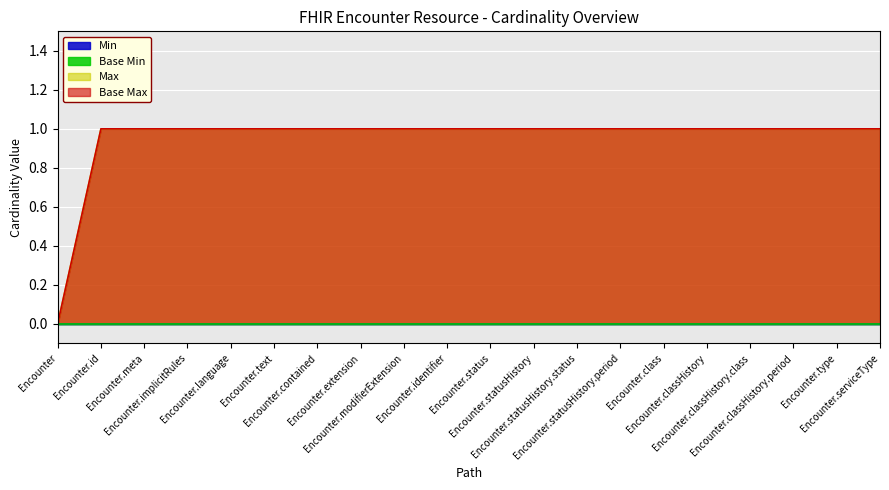

The Max series shows 1 at Encounter.implicitRules. True or false?

True